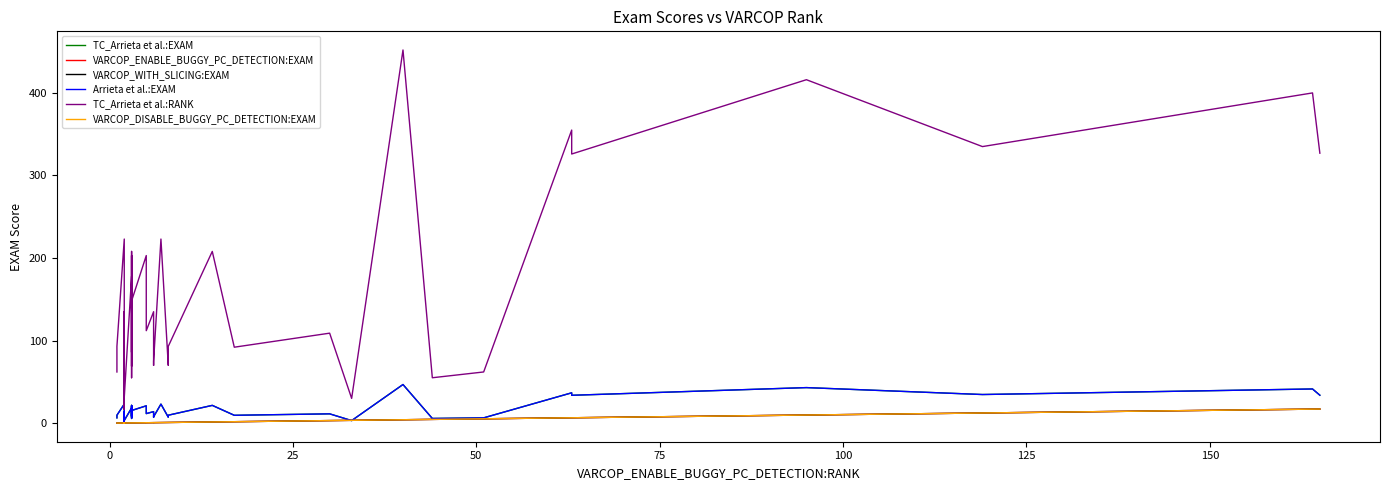

How many lines are shown in the chart?

6